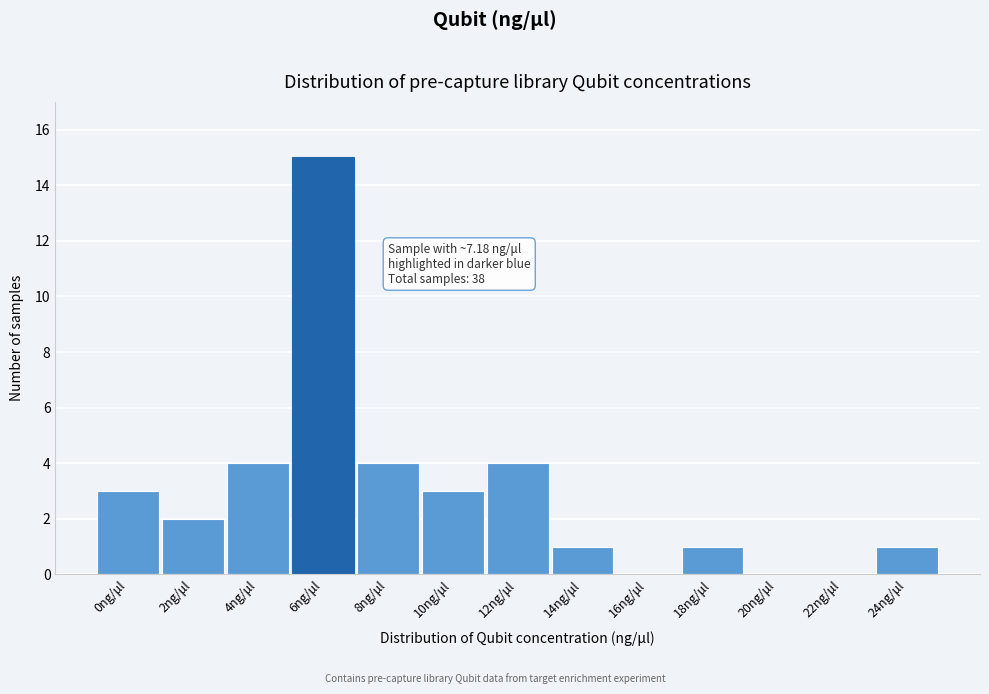

Reading left to right, extract all data points from this chart.

0ng/μl=3	2ng/μl=2	4ng/μl=4	6ng/μl=15	8ng/μl=4	10ng/μl=3	12ng/μl=4	14ng/μl=1	16ng/μl=0	18ng/μl=1	20ng/μl=0	22ng/μl=0	24ng/μl=1